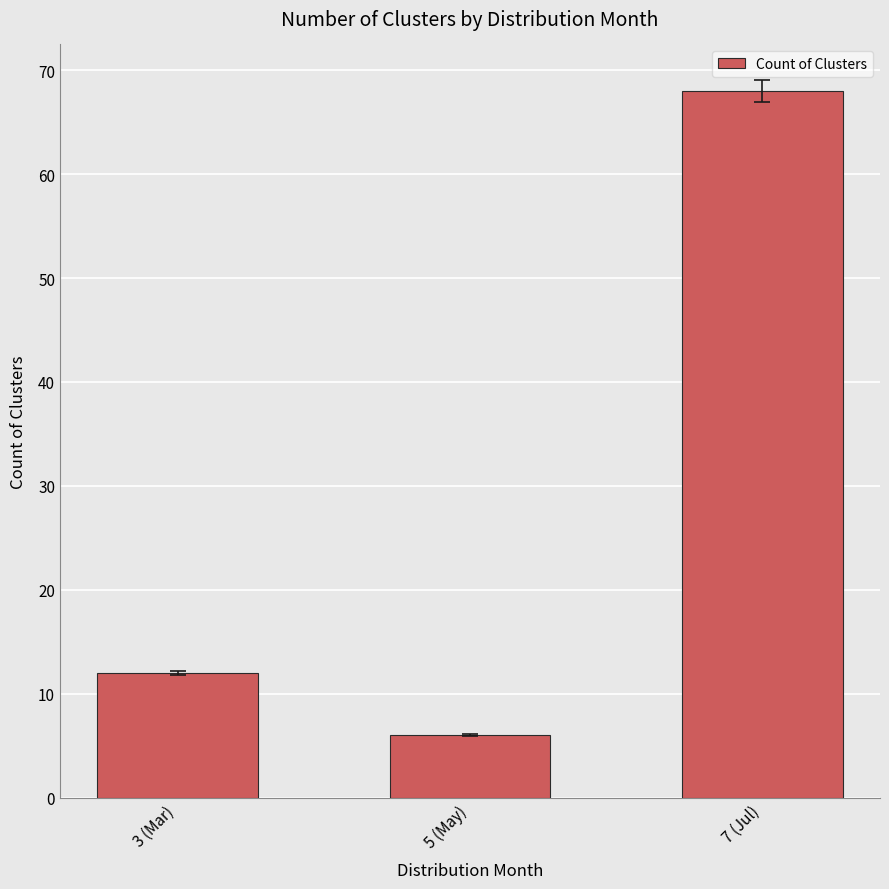

Rank the categories by value from lowest to highest.

5 (May), 3 (Mar), 7 (Jul)